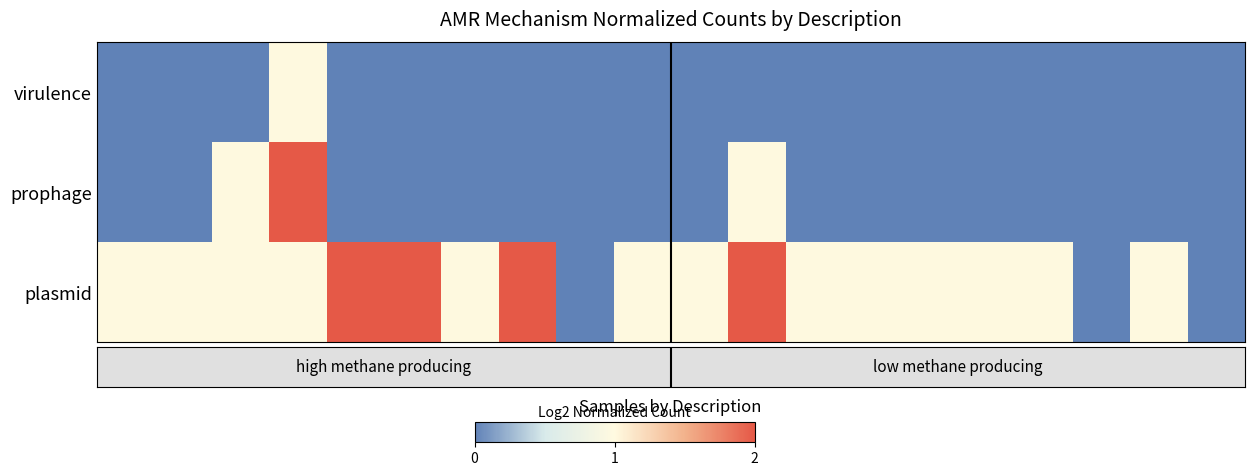

Reading left to right, extract all data points from this chart.

virulence: 0	0	0	1	0	0	0	0	0	0	0	0	0	0	0	0	0	0	0	0
prophage: 0	0	1	2	0	0	0	0	0	0	0	1	0	0	0	0	0	0	0	0
plasmid: 1	1	1	1	2	2	1	3	0	1	1	4	1	1	1	1	1	0	1	0